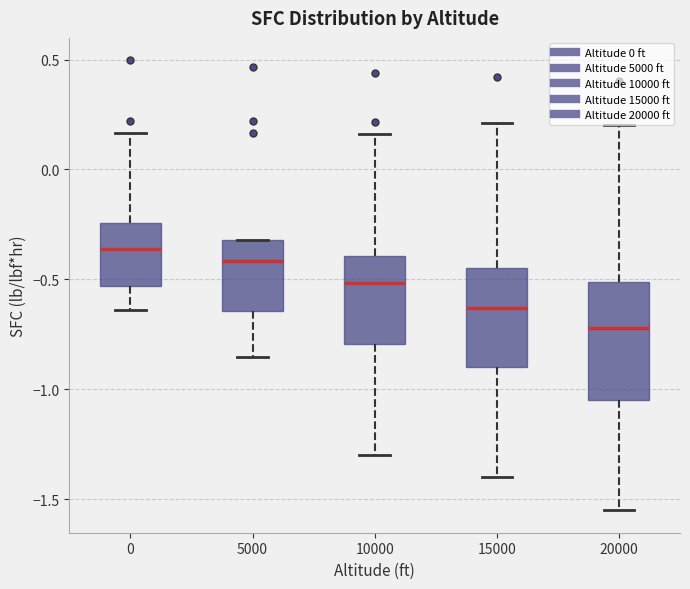

Which box has the highest median line?

0